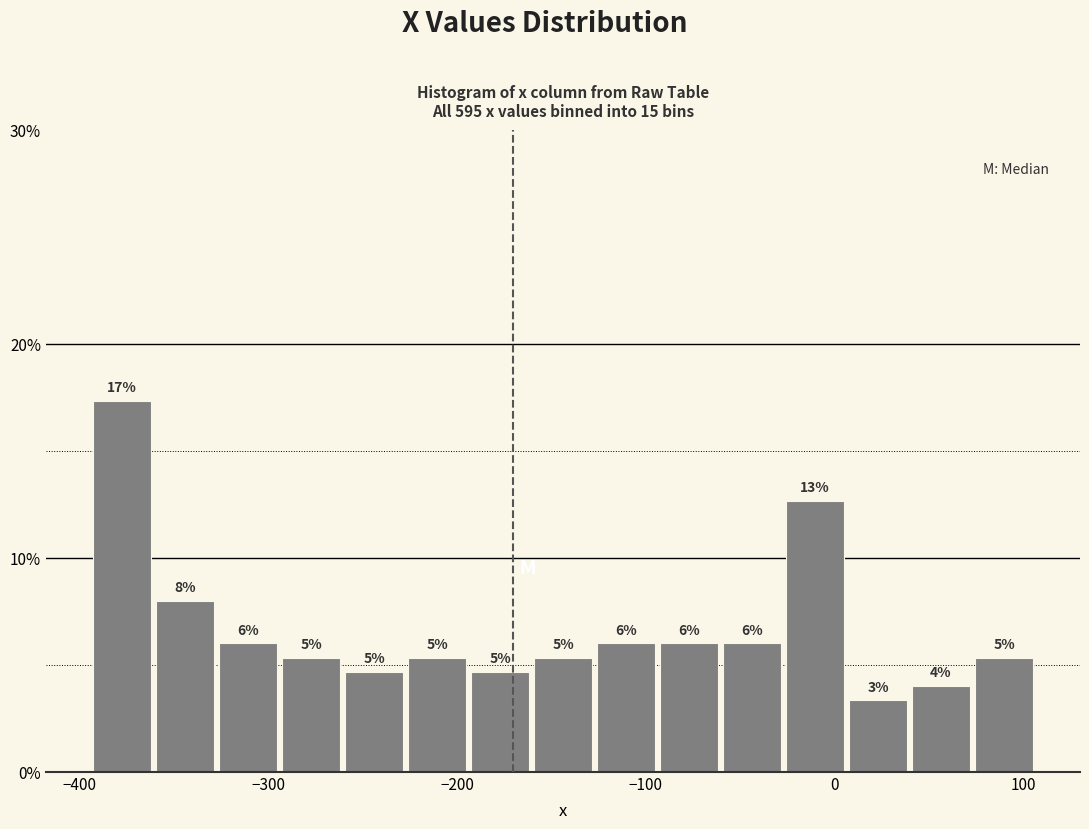

Read against the x-axis, roughly where is the centre of the tallest bar?

-380